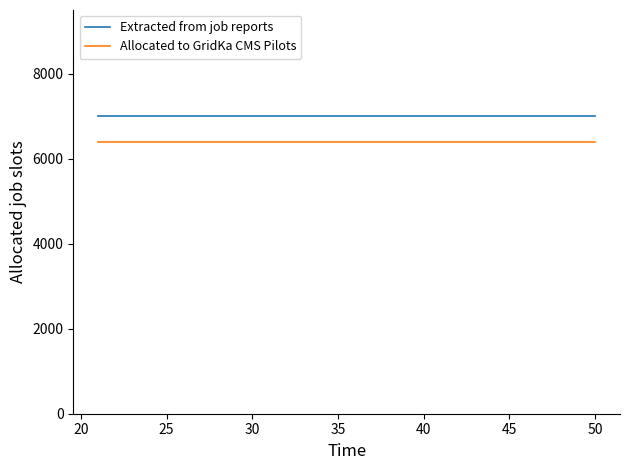

Rank the series by their average value, from lowest to highest.

Allocated to GridKa CMS Pilots, Extracted from job reports